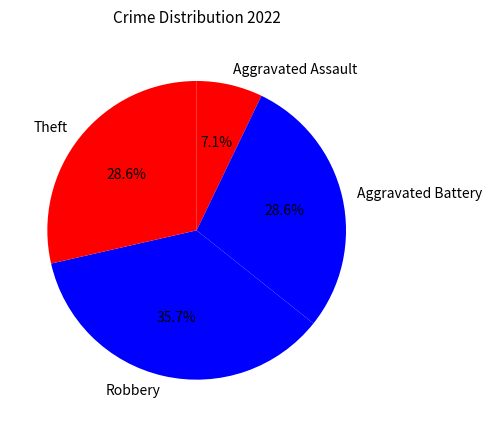

True or false: Aggravated Battery accounts for 34% of the total.

False